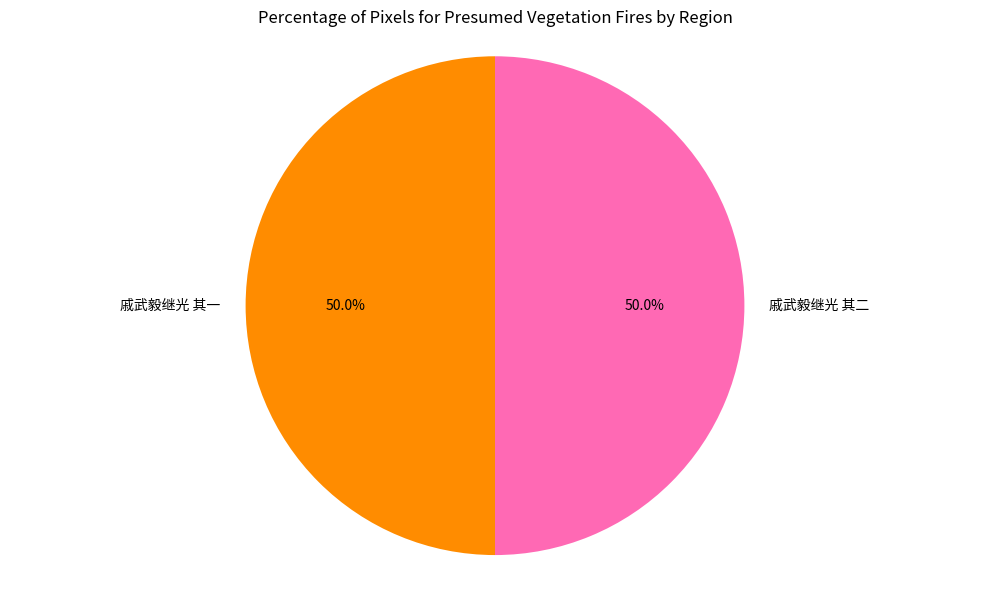

What percentage is the 戚武毅继光 其二 slice, to the nearest percent?

50%